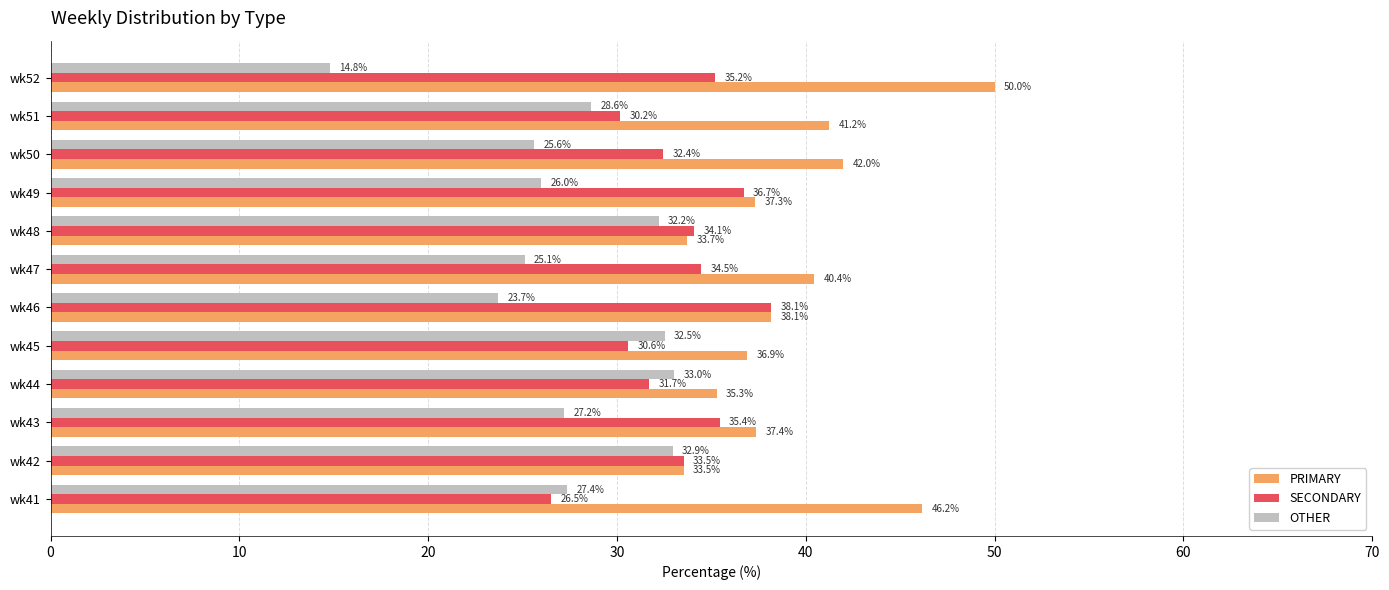

What is the difference between the maximum and second lowest values in the SECONDARY series?

8.0